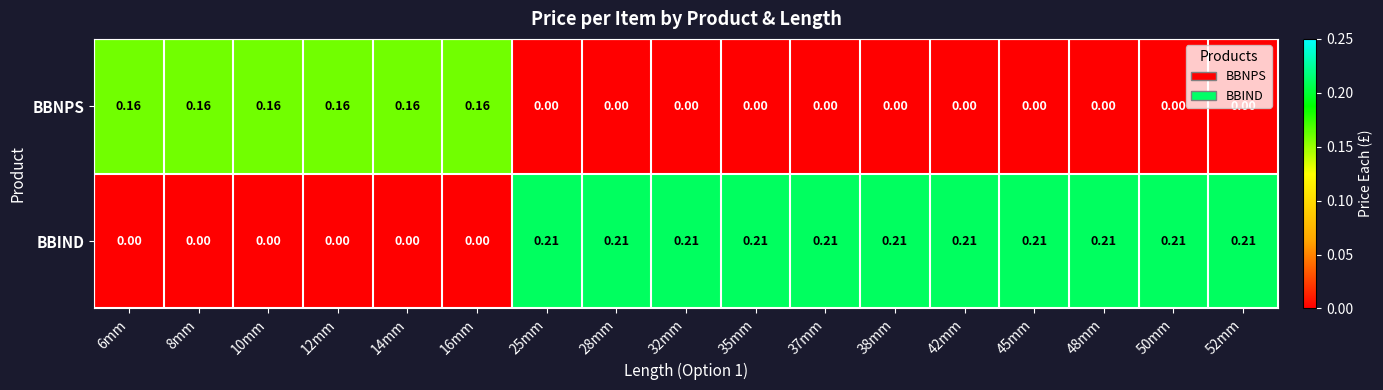

Rank the series at 48mm from lowest to highest value.

BBNPS, BBIND